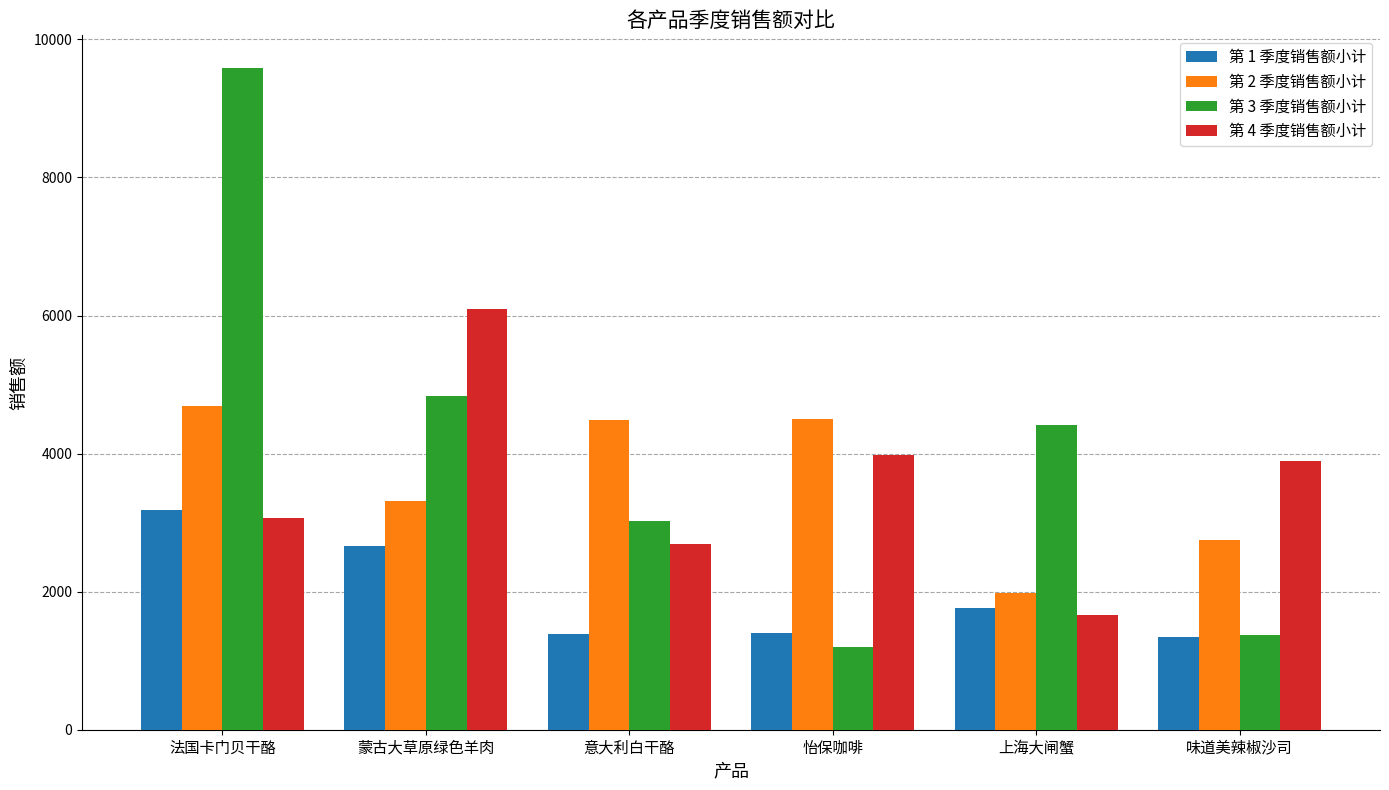

What is the difference between the second highest and second lowest values in the 第 2 季度销售额小计 series?

1745.8